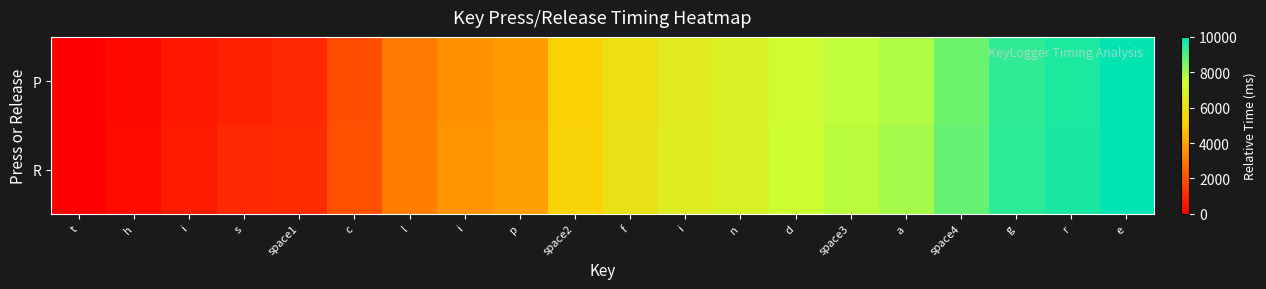

Which series changed the most between c and d?

P